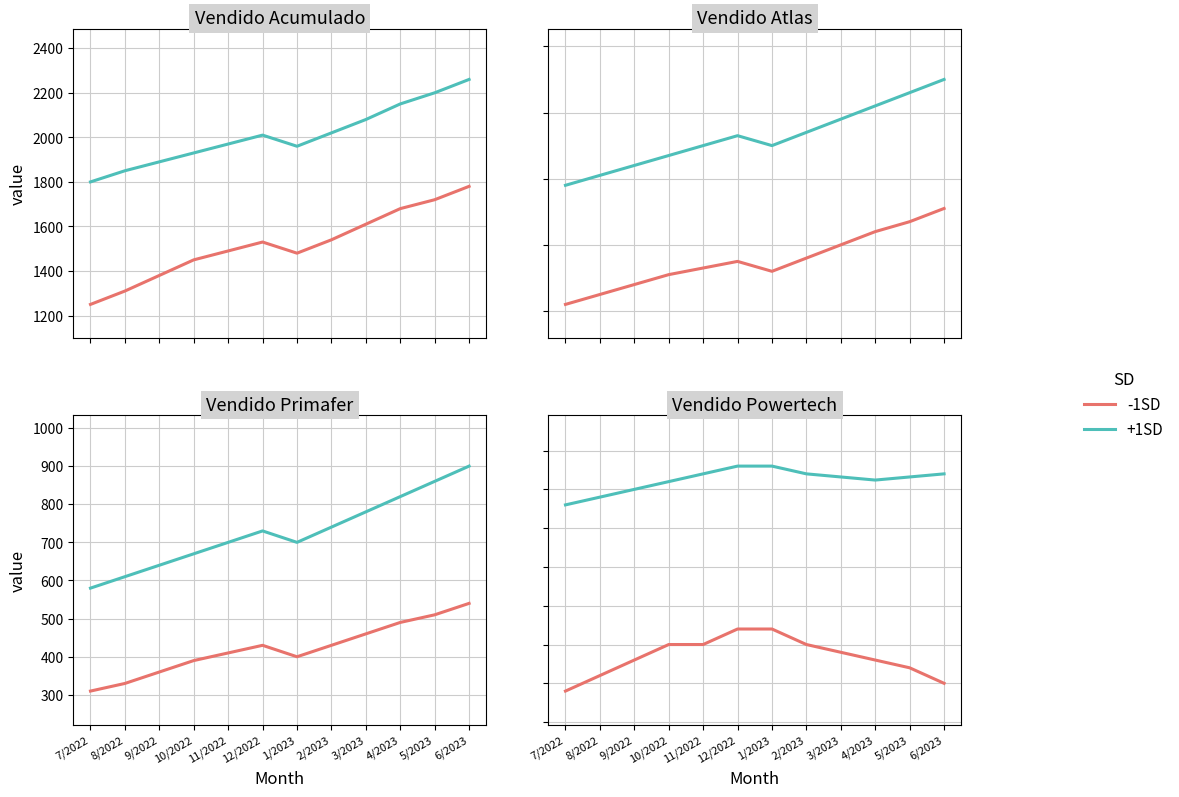

How many lines are shown in the chart?

2